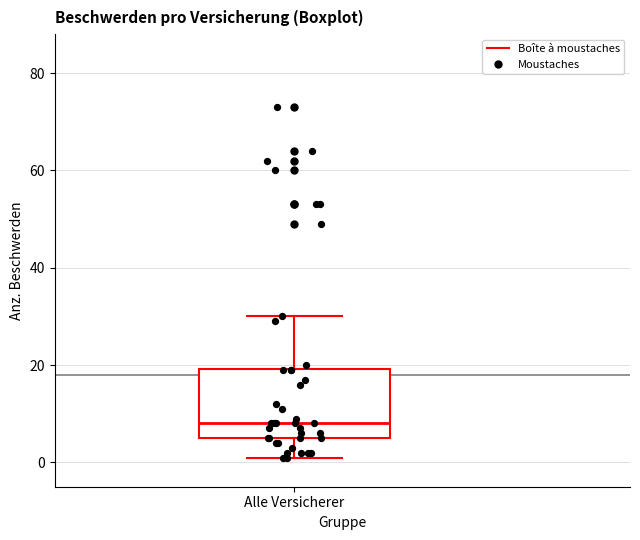

Transcribe this box plot: give where the median line is, the range the box spans, and where the two whiskers end, as read against the y-axis. The values are not printed on the chart, so give them approximately, as read against the axis.

median 8, box 6 to 20, whiskers 2 to 30